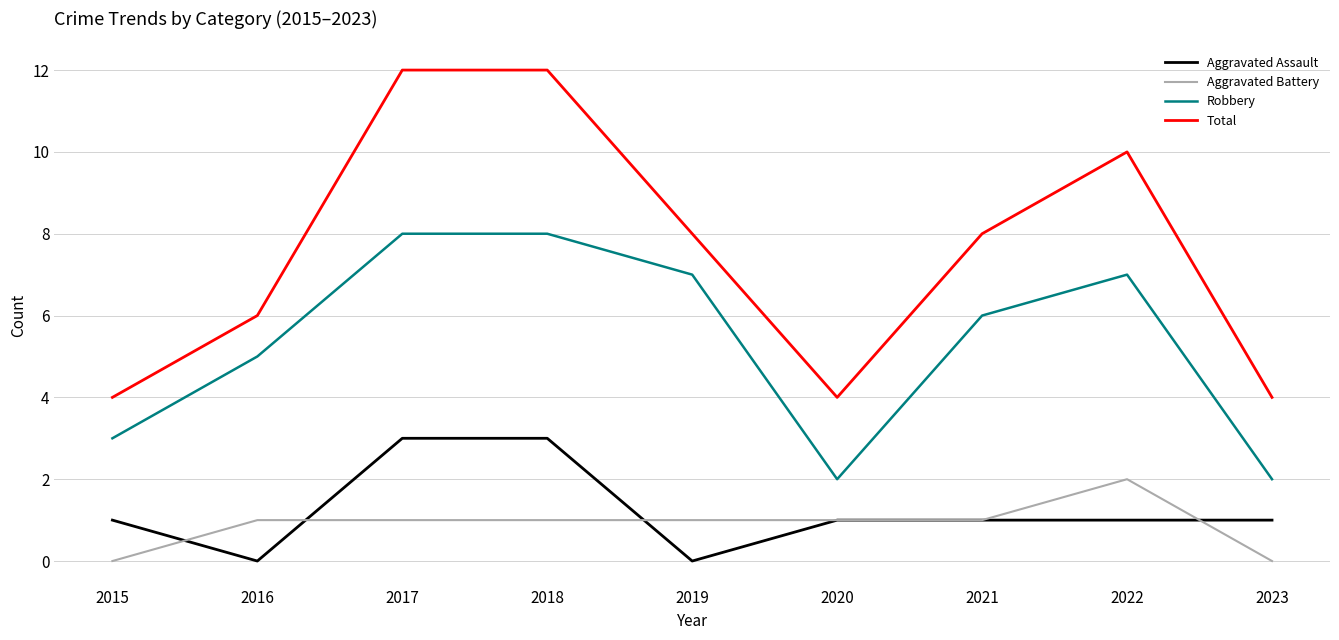

The value of Aggravated Battery at 2022 is 1. True or false?

False